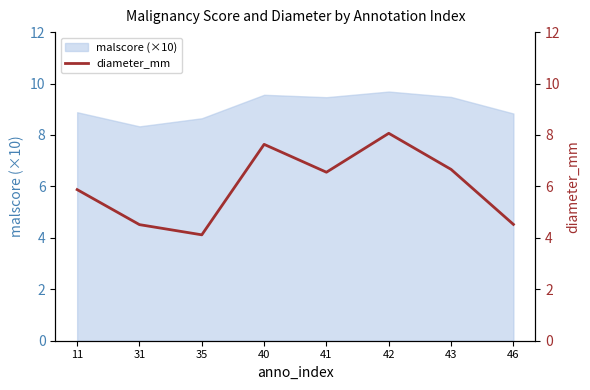

Which category has the highest value across all series?

42